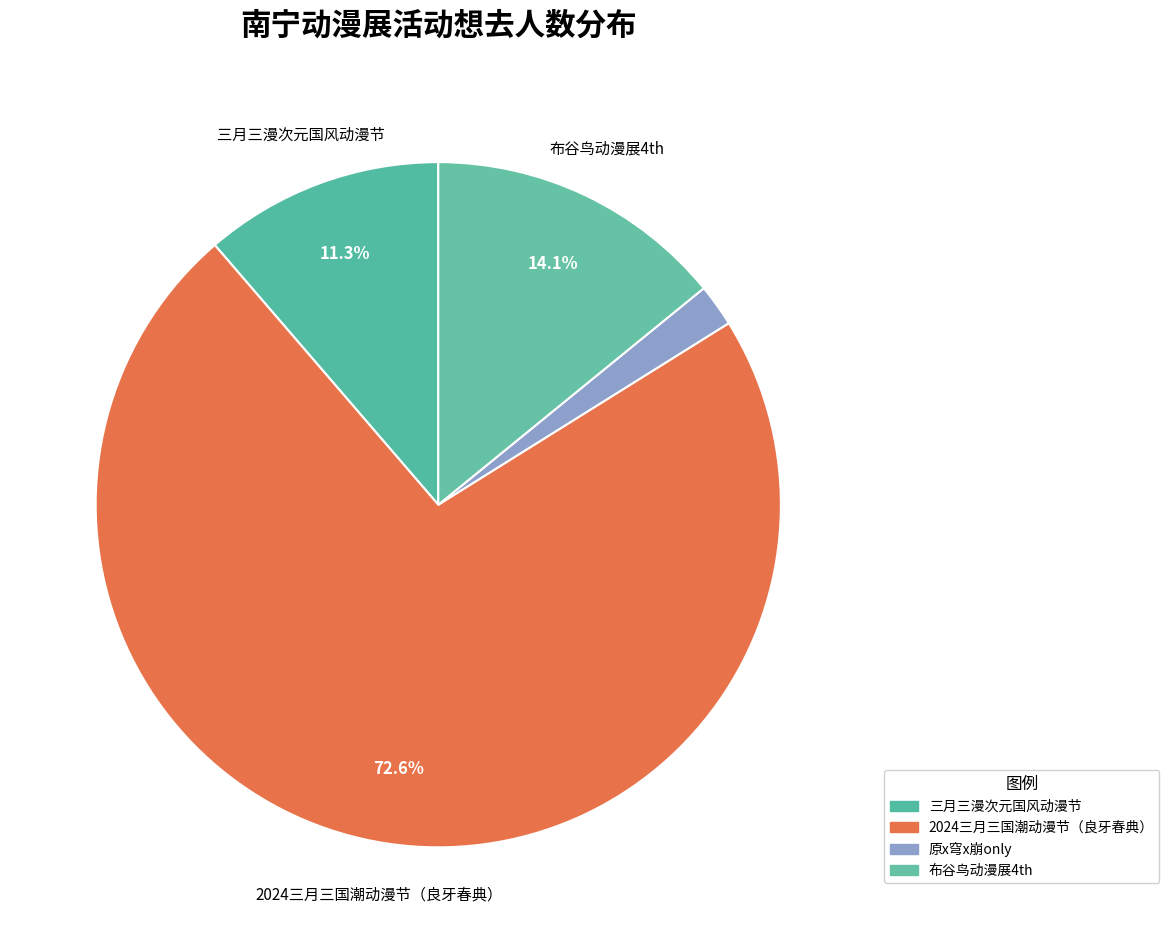

How many slices are in this pie chart?

4